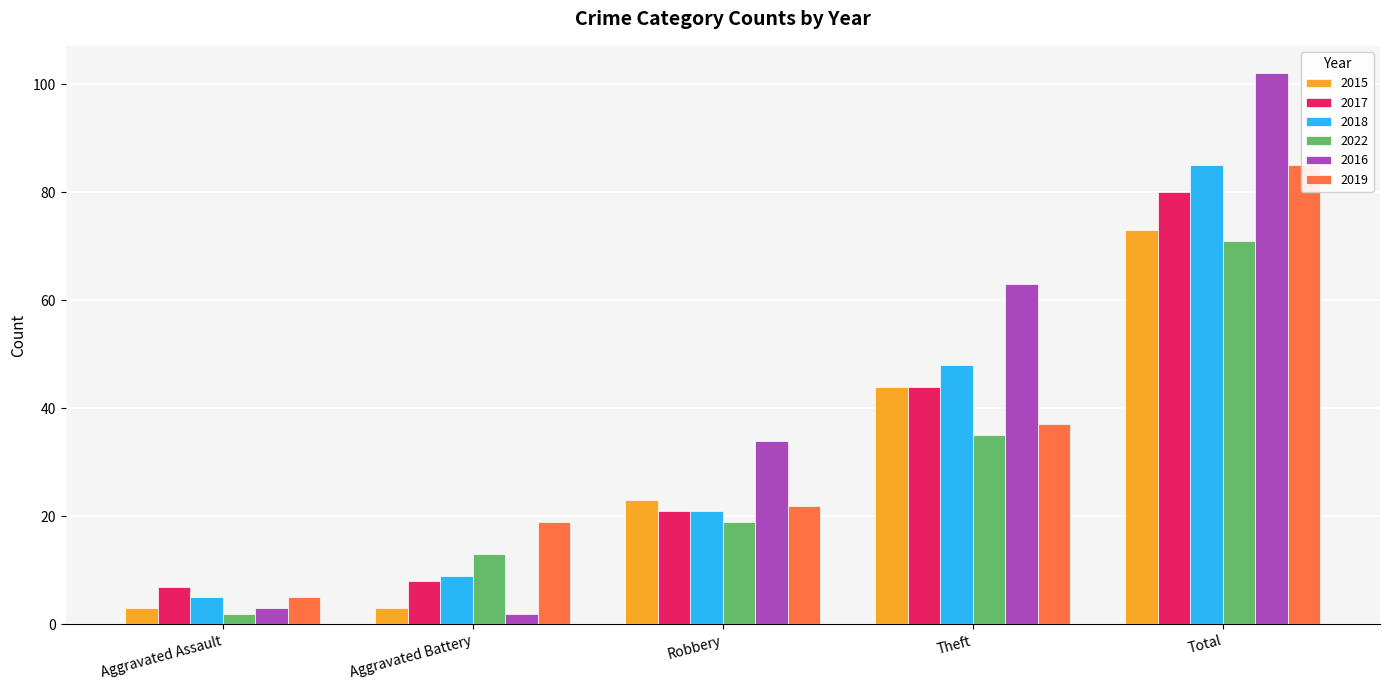

Rank the series by their maximum value, from highest to lowest.

2016, 2018, 2019, 2017, 2015, 2022